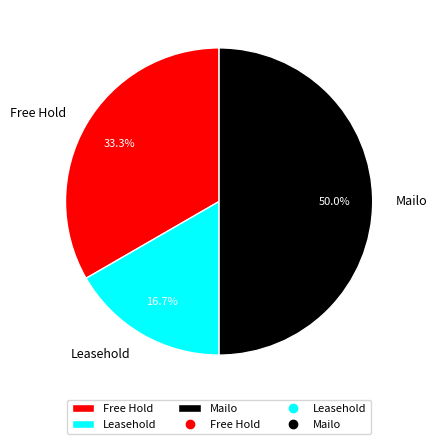

What is the smallest slice in the pie chart?

Leasehold